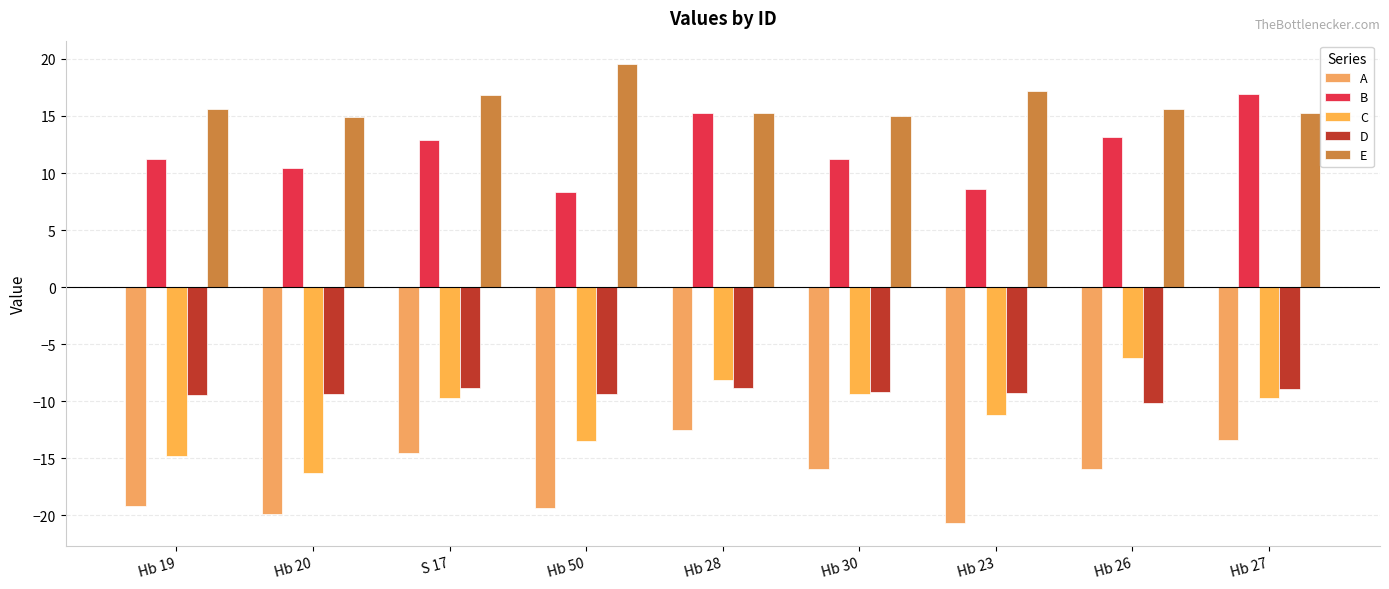

At Hb 23, list the series in order from smallest to largest.

A, C, D, B, E